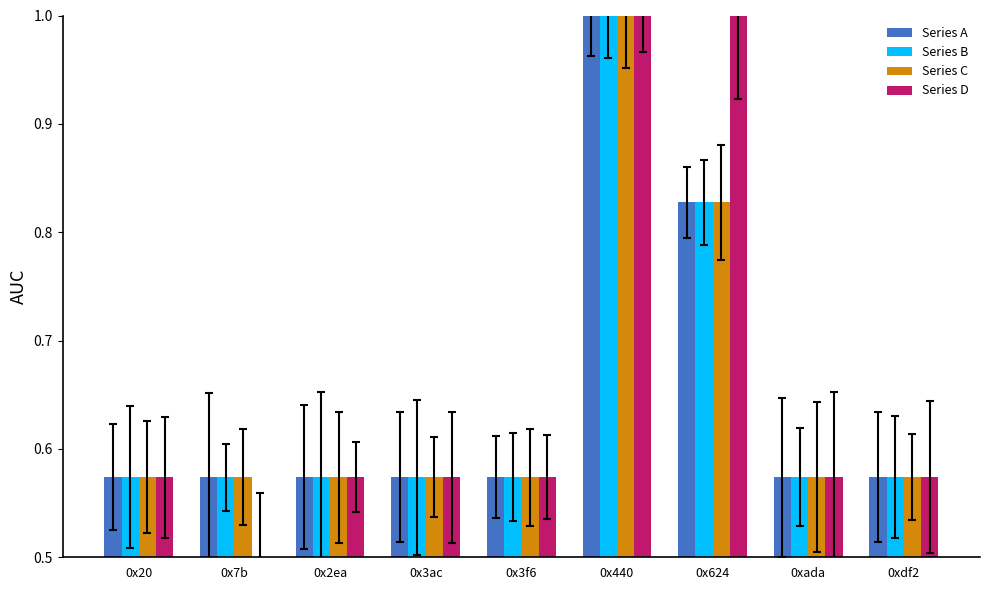

True or false: Series D has a value of 1.5 at 0x440.

False